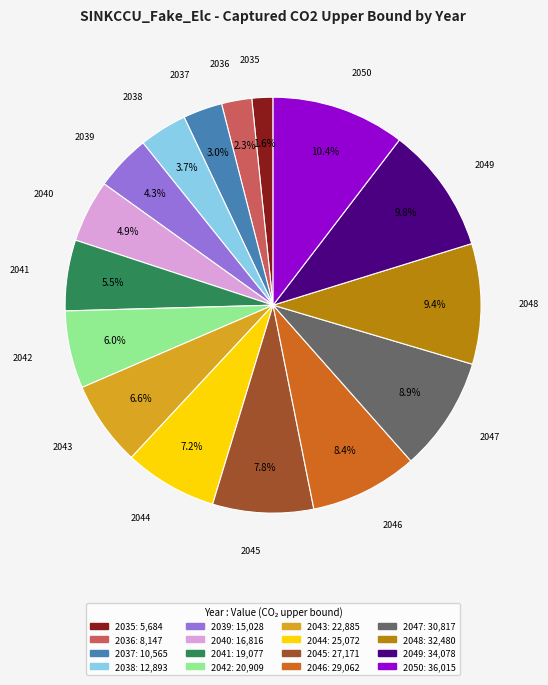

What is the ratio of the value at 2036 to the value at 2038?

0.6